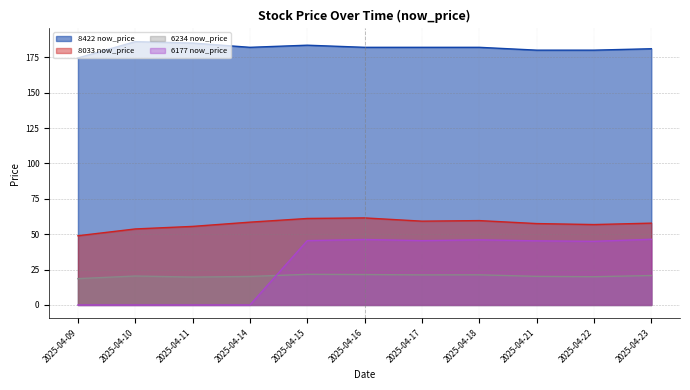

List the labels in order of 6234 now_price value, smallest first.

2025-04-09, 2025-04-11, 2025-04-22, 2025-04-14, 2025-04-21, 2025-04-10, 2025-04-23, 2025-04-17, 2025-04-18, 2025-04-16, 2025-04-15